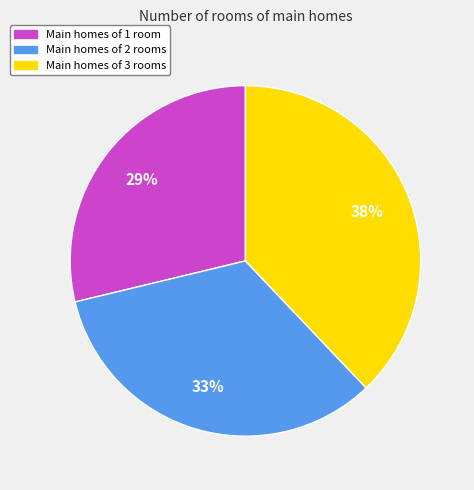

Is there any slice that represents more than half of the pie?

No